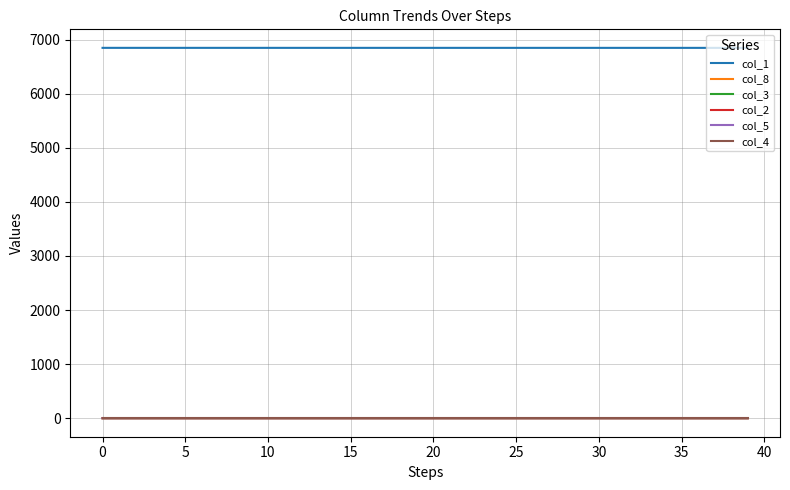

Count the number of categories in the chart.

40